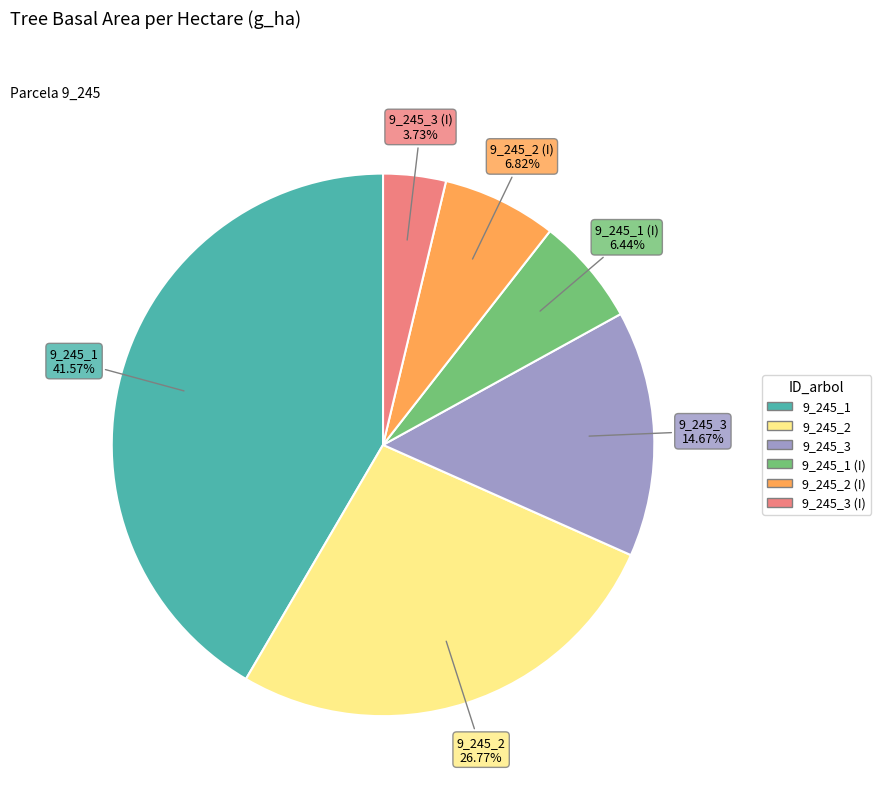

Is there a majority slice in this chart?

No